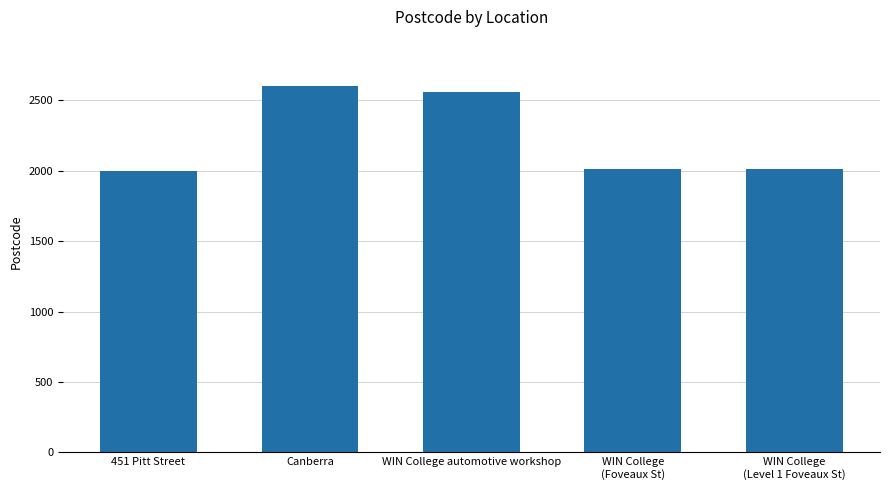

Is it true that the value at Canberra is 1422?

False